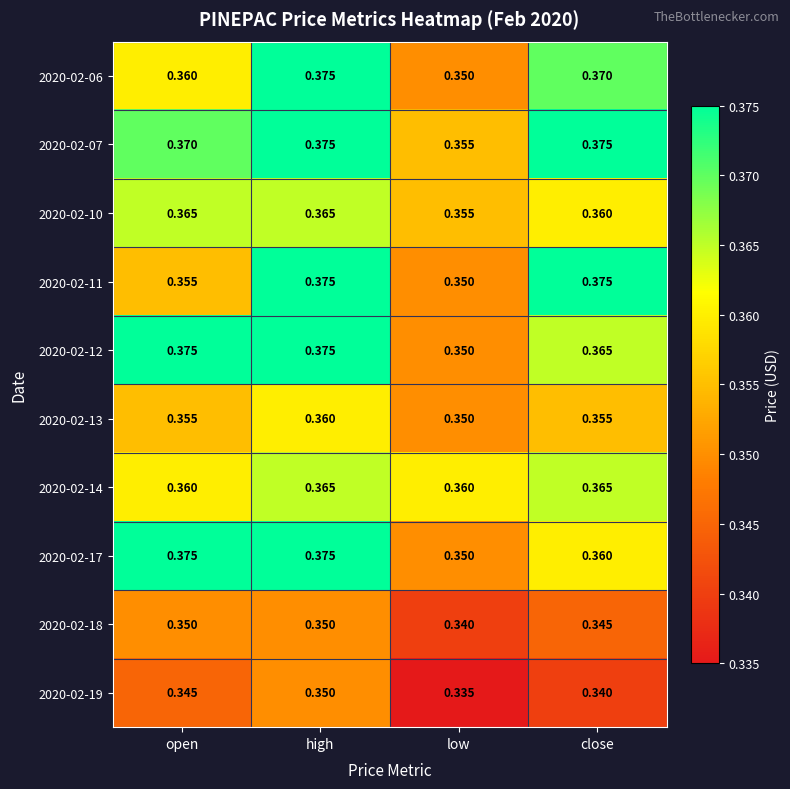

Where is 2020-02-19 nearest to the value 0?

low